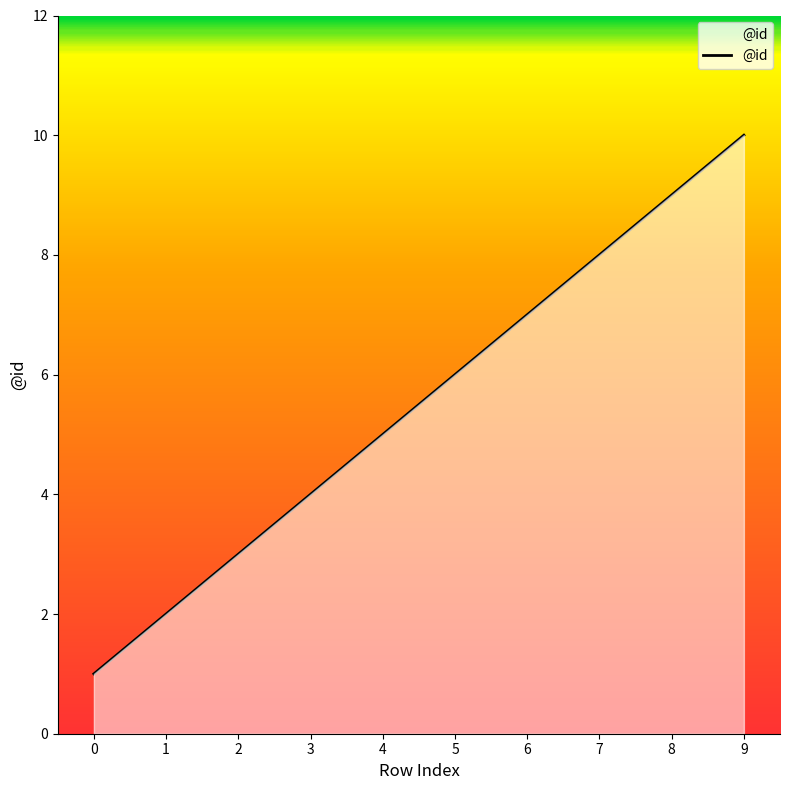

Does the chart display data point markers on the line(s)?

No